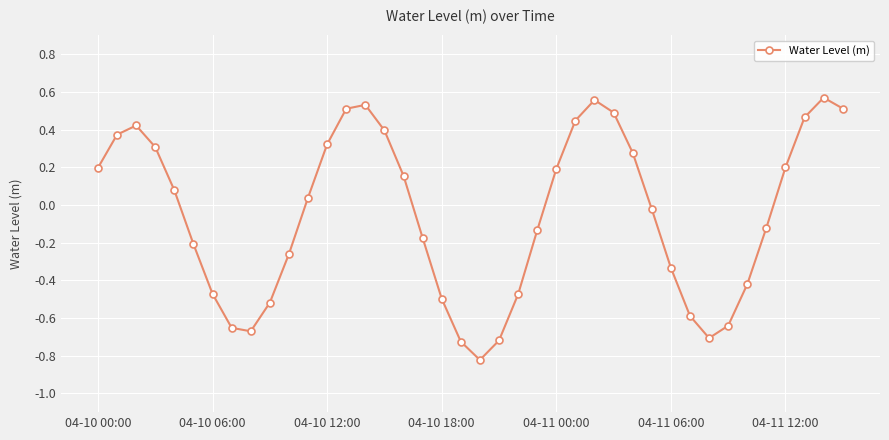

What is the difference between the maximum and minimum values?

1.4